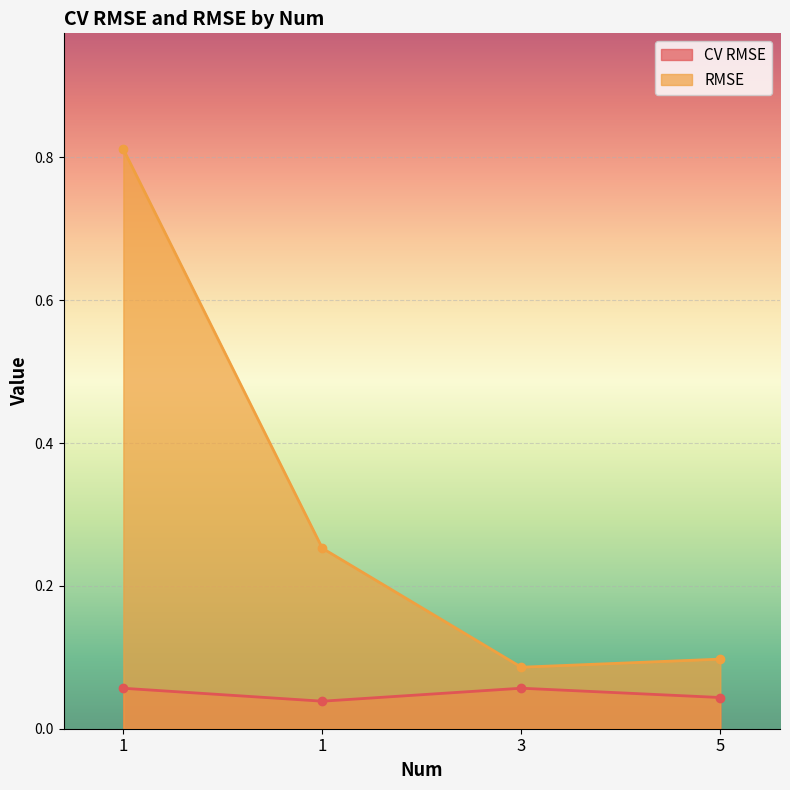

True or false: RMSE has a value of 0.3 at 1.

True